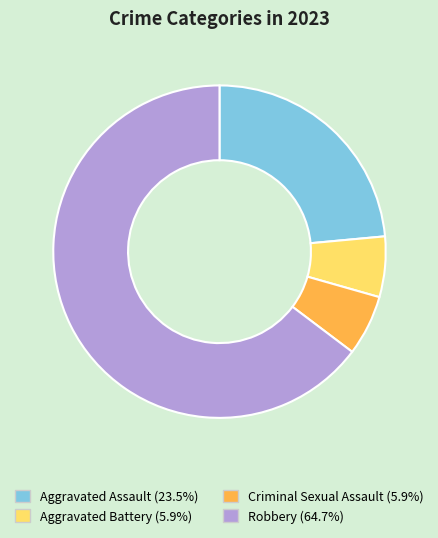

The Aggravated Assault slice represents 24% of the pie. True or false?

True